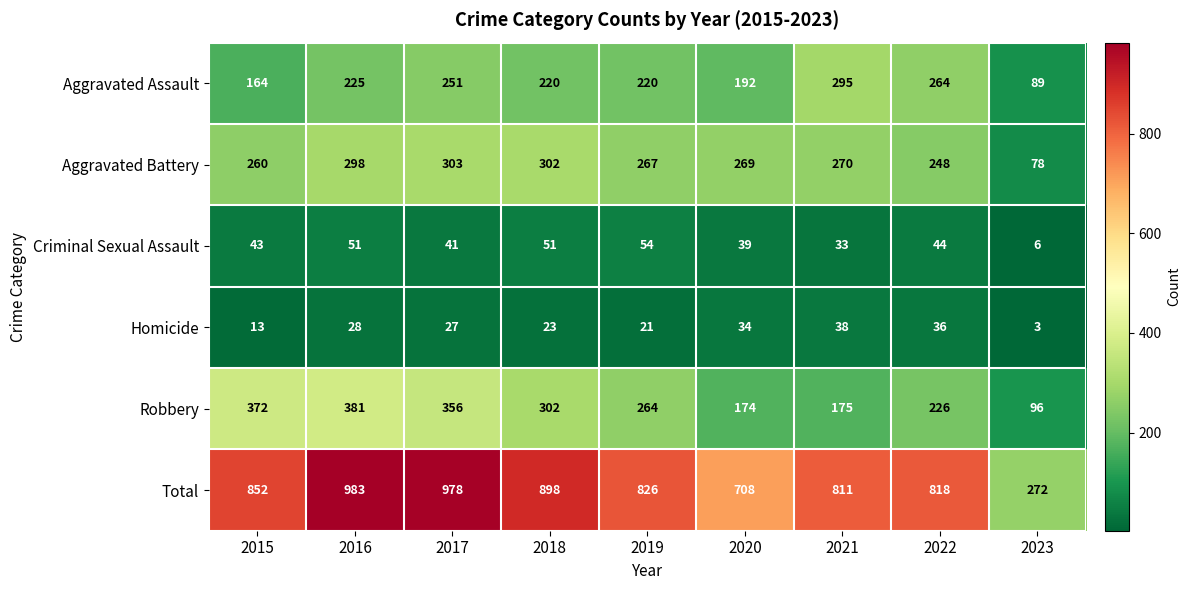

Which label corresponds to the largest value in the chart?

2016